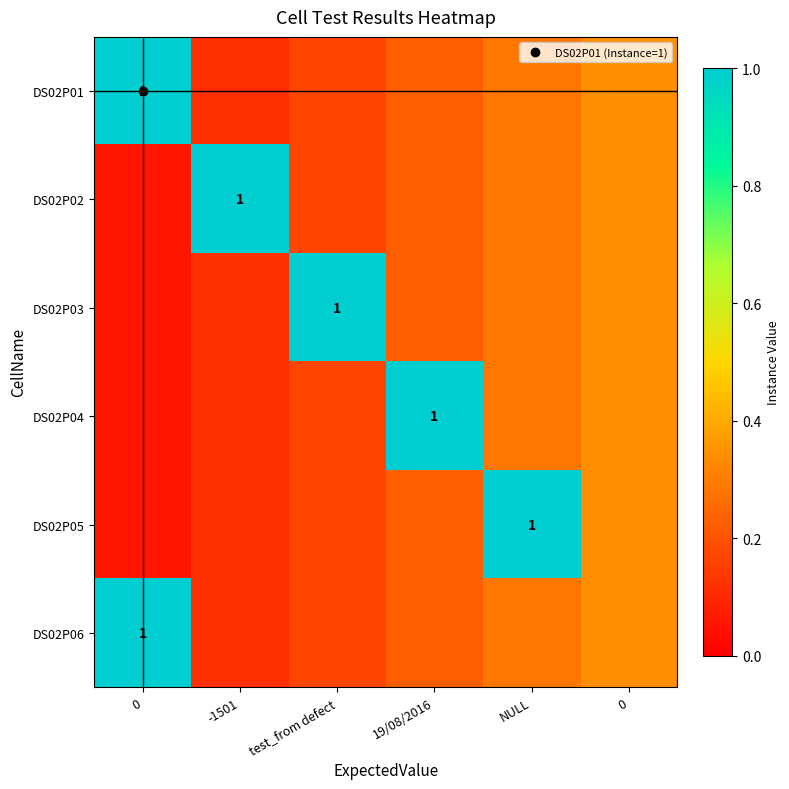

Read the DS02P01 value at -1501.

0.1